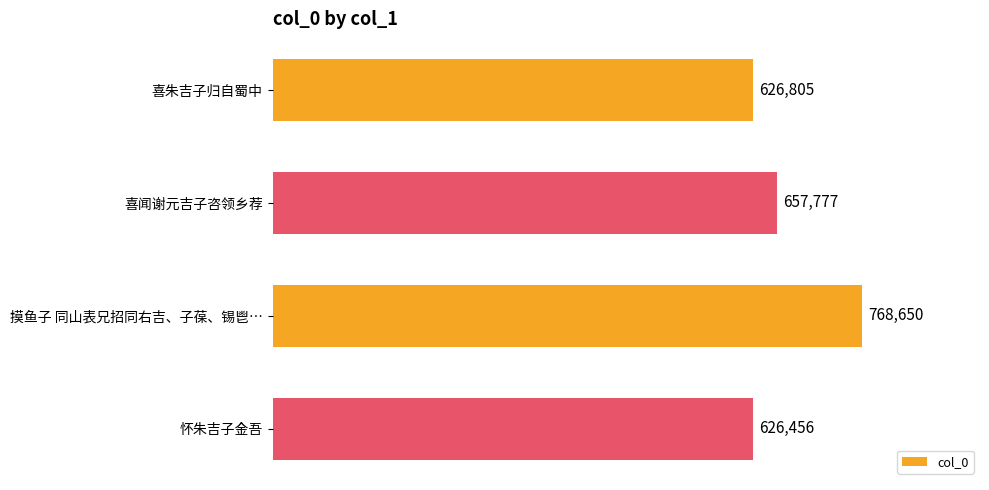

What is the difference between the second highest and minimum values?

31321